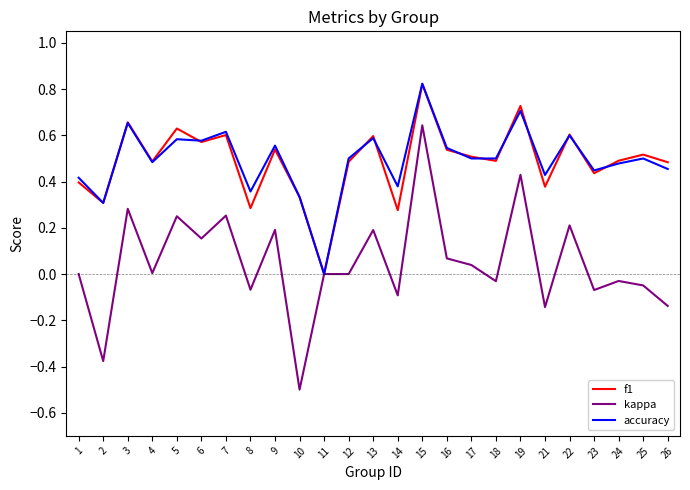

Which label corresponds to the largest value in the chart?

15